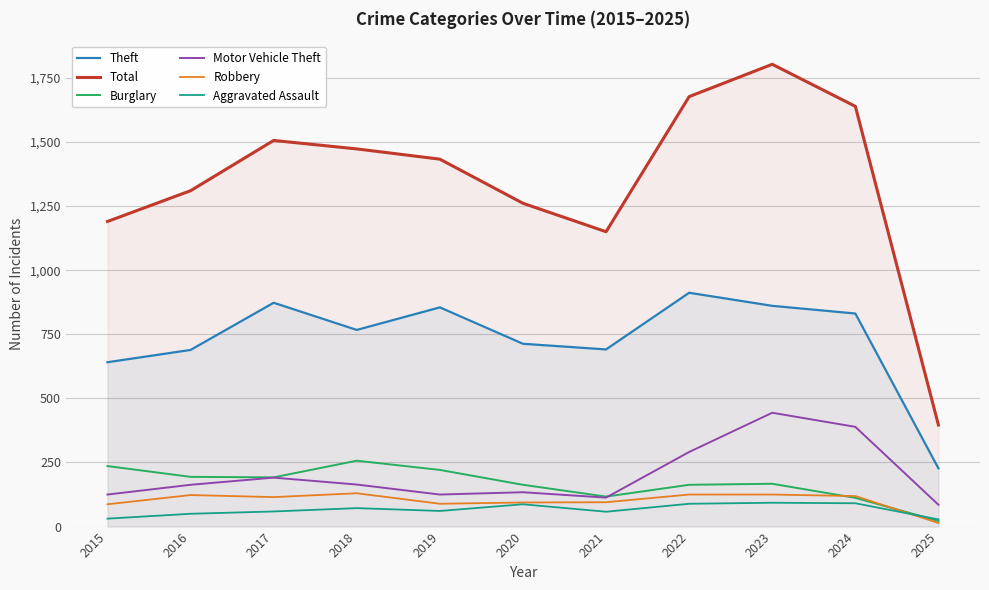

Where is the first local maximum for Motor Vehicle Theft?

2017